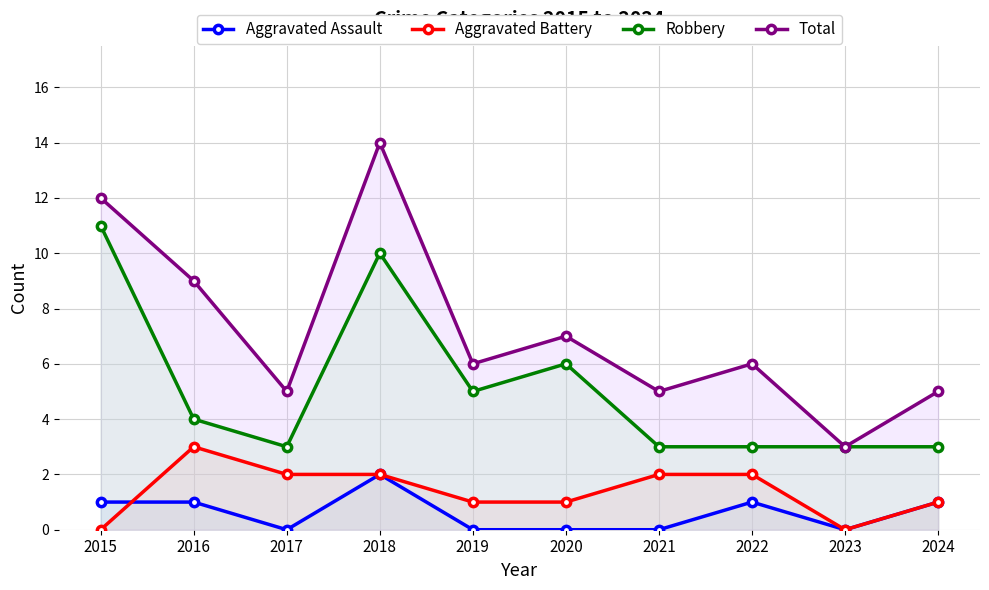

What is the value of the Aggravated Battery point at the 8th from the left?

2